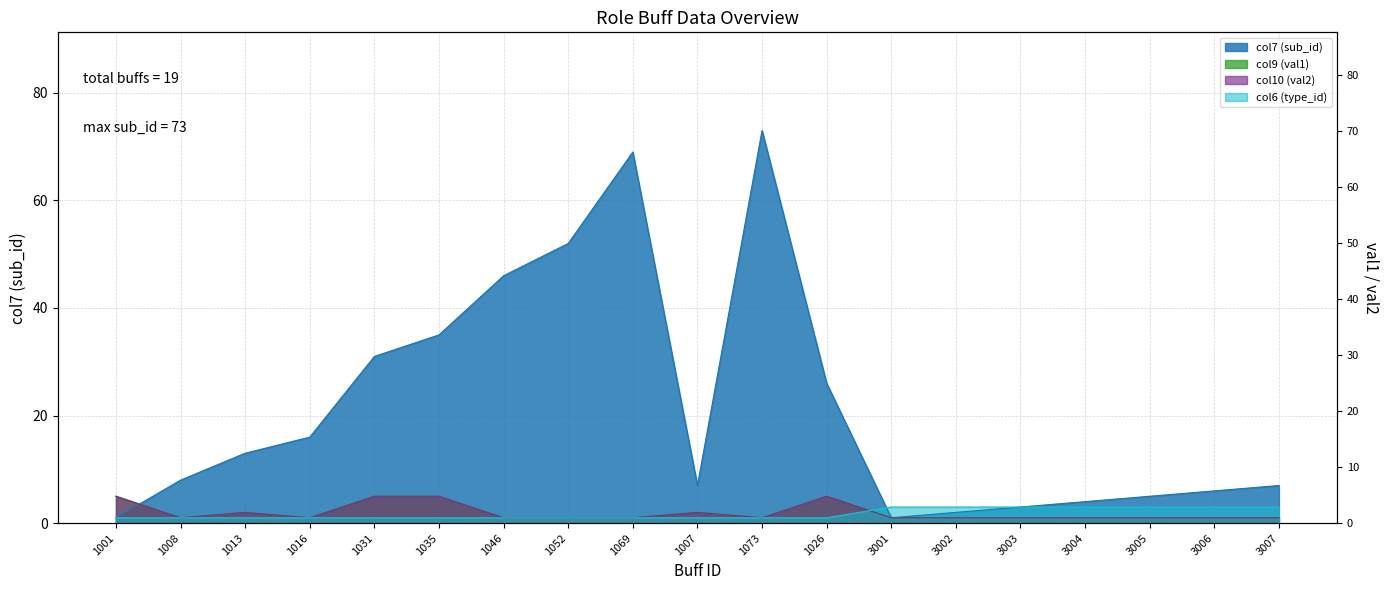

What is the difference between the maximum and minimum values in the col9 (val1) series?

4